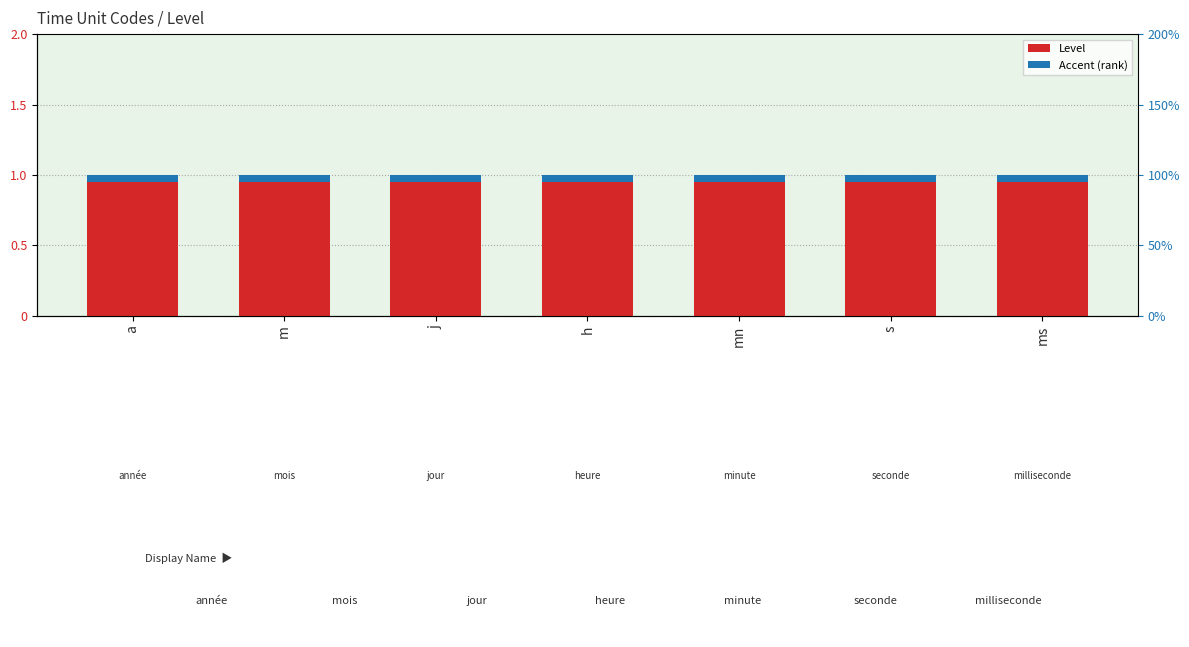

True or false: Level has a value of 1.5 at m.

False